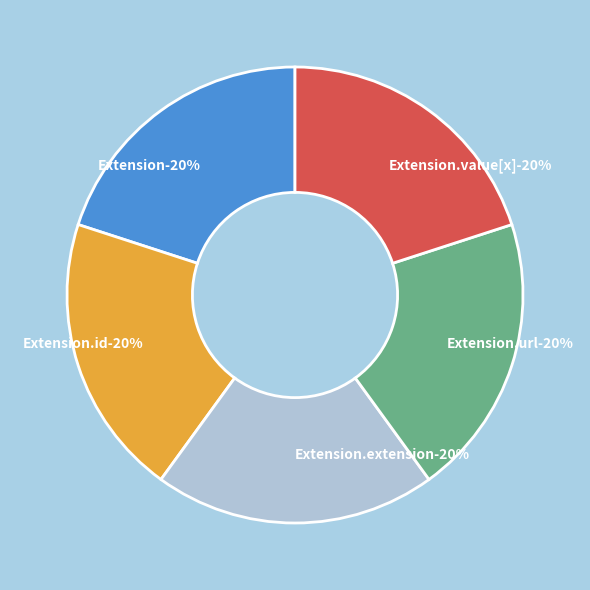

Rank the categories by value from lowest to highest.

Extension, Extension.id, Extension.extension, Extension.value[x], Extension.url